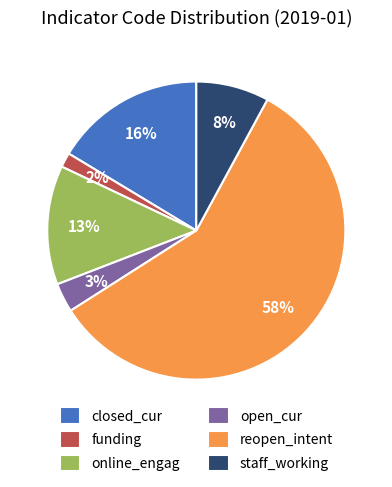

To the nearest percent, what is the combined percentage of funding and open_cur?

5%